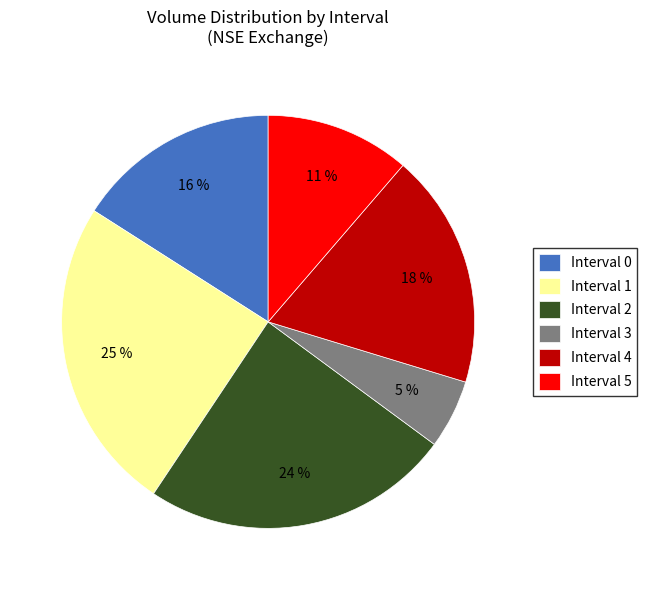

How many segments does this pie chart have?

6